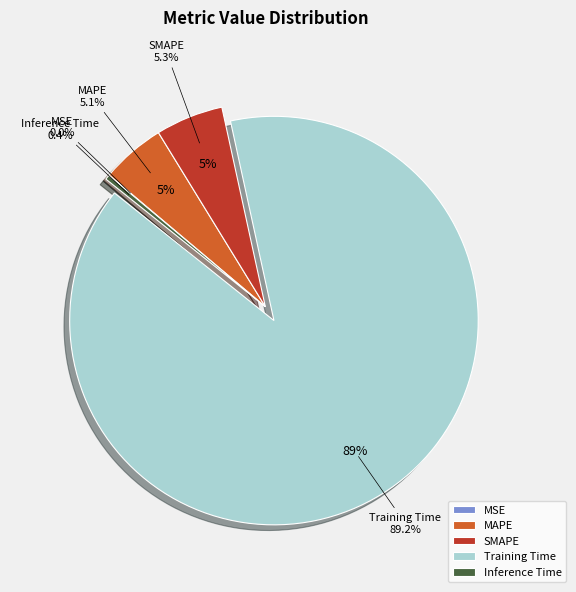

Between SMAPE and MAPE, which is larger?

SMAPE